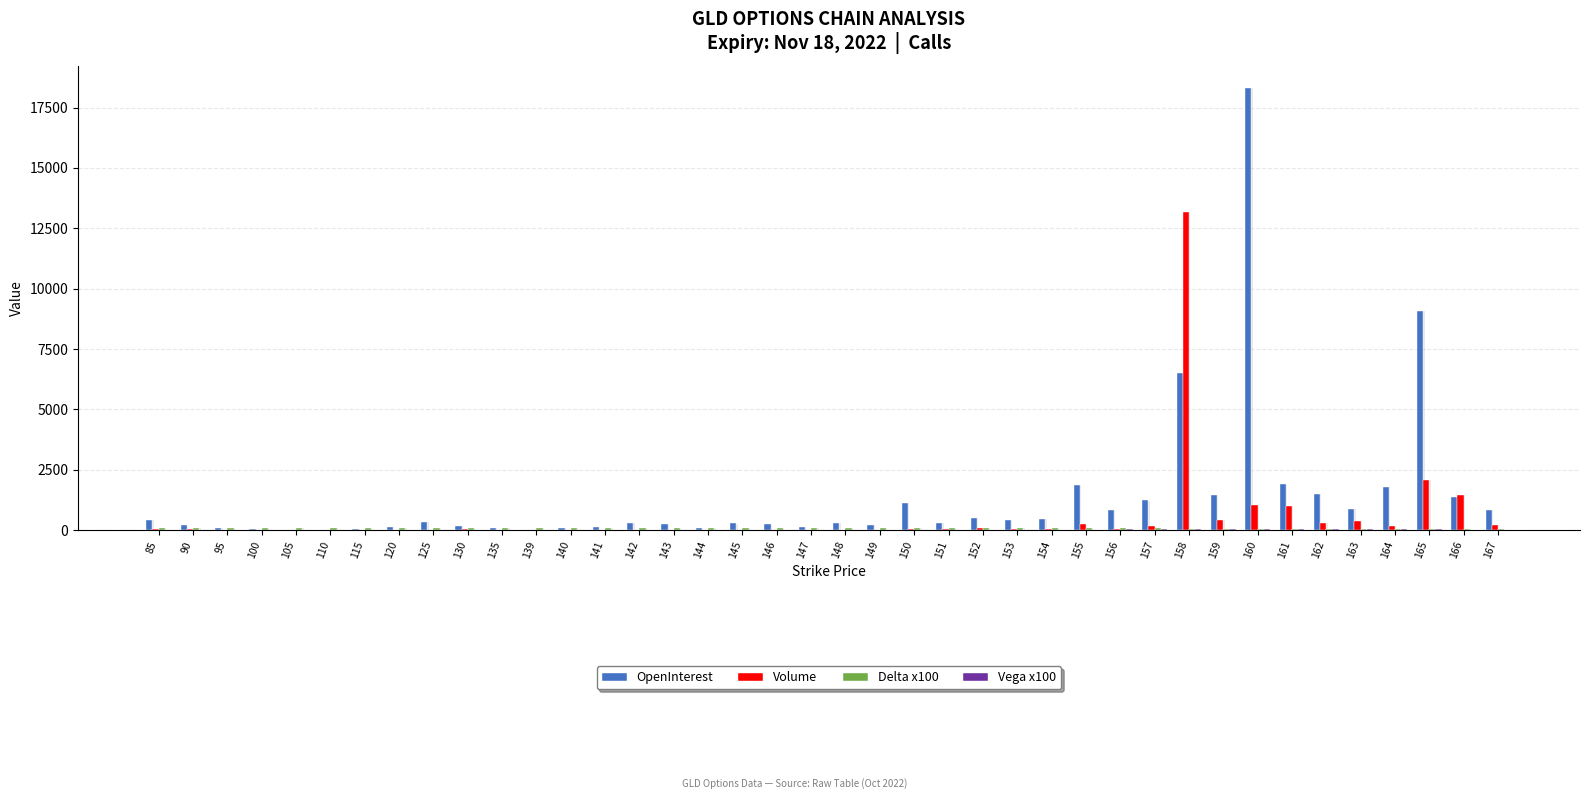

Reading left to right, extract all data points from this chart.

OpenInterest: 85=433	90=188	95=97	100=45	105=15	110=19	115=38	120=126	125=341	130=185	135=69	139=6	140=101	141=120	142=308	143=241	144=94	145=274	146=254	147=129	148=284	149=223	150=1135	151=284	152=513	153=412	154=465	155=1867	156=808	157=1223	158=6502	159=1468	160=18307	161=1889	162=1484	163=884	164=1794	165=9070	166=1382	167=834
Volume: 85=59	90=23	95=4	100=1	105=1	110=3	115=0	120=0	125=0	130=28	135=0	139=0	140=0	141=1	142=0	143=1	144=0	145=2	146=1	147=3	148=1	149=1	150=31	151=29	152=84	153=59	154=33	155=234	156=34	157=145	158=13166	159=403	160=1041	161=989	162=292	163=372	164=169	165=2079	166=1452	167=196
Delta x100: 85=99	90=99	95=99	100=99	105=99	110=99	115=99	120=99	125=98	130=98	135=97	139=95	140=95	141=94	142=94	143=93	144=92	145=91	146=90	147=89	148=87	149=85	150=84	151=81	152=79	153=76	154=73	155=70	156=66	157=63	158=59	159=55	160=51	161=47	162=43	163=39	164=35	165=32	166=29	167=26
Vega x100: 85=0	90=0	95=0	100=0	105=0	110=0	115=0	120=1	125=1	130=2	135=3	139=4	140=5	141=5	142=6	143=7	144=7	145=8	146=9	147=10	148=11	149=12	150=13	151=14	152=16	153=17	154=18	155=19	156=20	157=20	158=21	159=21	160=22	161=22	162=21	163=21	164=20	165=20	166=19	167=18